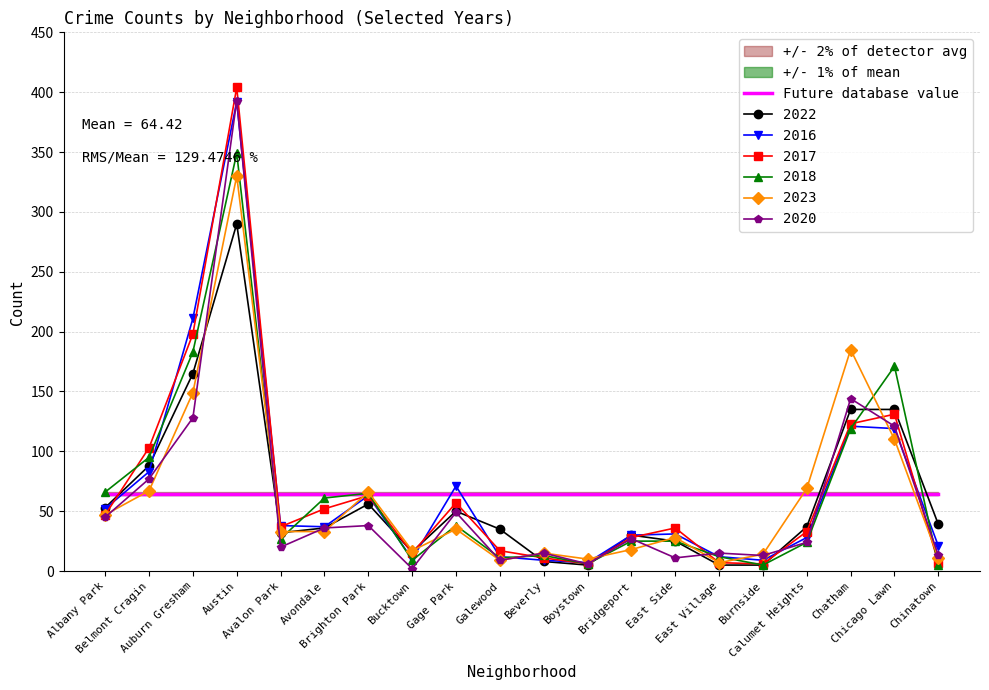

What is the difference between the maximum and minimum values in the 2016 series?

385.0